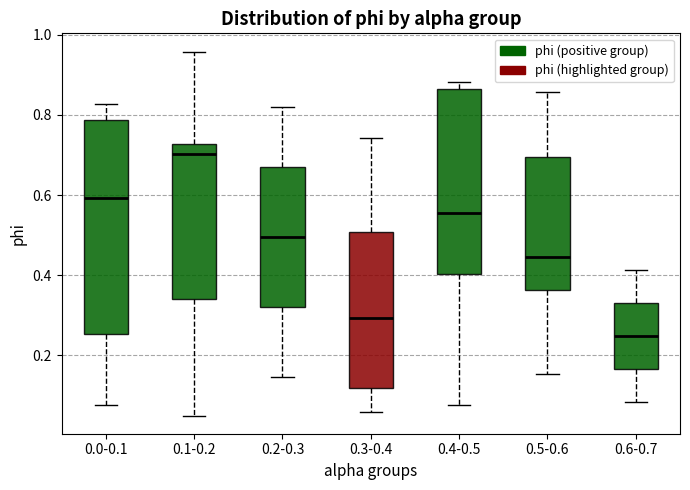

Reading left to right, transcribe this box plot: for each box, give where its median line is, the range the box spans, and where its two whiskers end, as read against the y-axis. The values are not printed on the chart, so give them approximately, as read against the axis.

0.0-0.1: median 0.60, box 0.26 to 0.78, whiskers 0.08 to 0.82
0.1-0.2: median 0.70, box 0.34 to 0.72, whiskers 0.04 to 0.96
0.2-0.3: median 0.50, box 0.32 to 0.66, whiskers 0.14 to 0.82
0.3-0.4: median 0.30, box 0.12 to 0.50, whiskers 0.06 to 0.74
0.4-0.5: median 0.56, box 0.40 to 0.86, whiskers 0.08 to 0.88
0.5-0.6: median 0.44, box 0.36 to 0.70, whiskers 0.16 to 0.86
0.6-0.7: median 0.24, box 0.16 to 0.34, whiskers 0.08 to 0.42